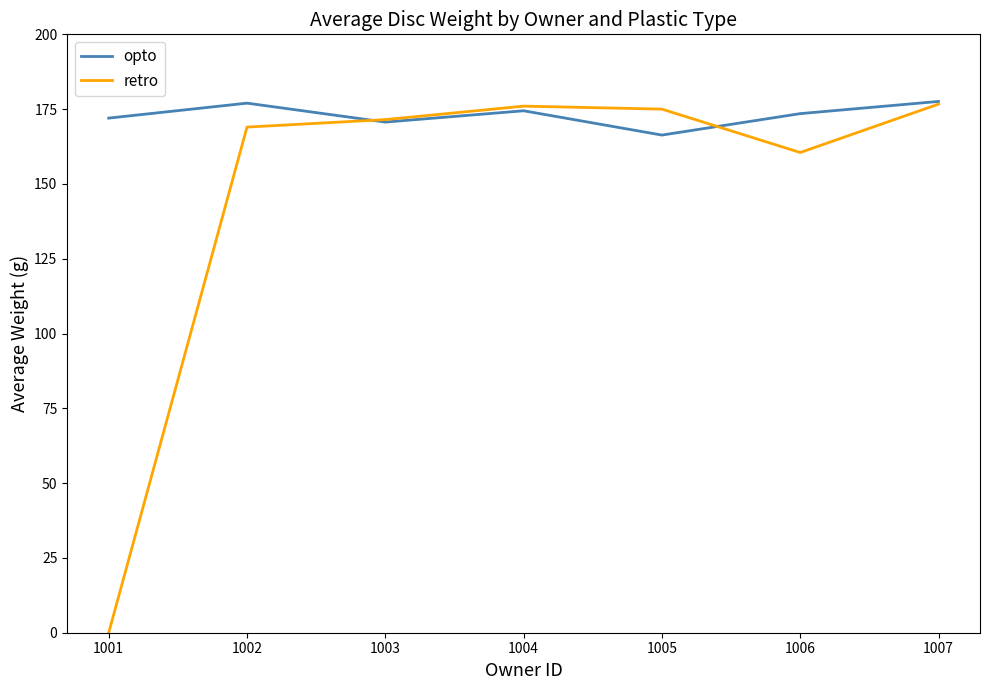

Which series has the largest range (max minus min)?

retro